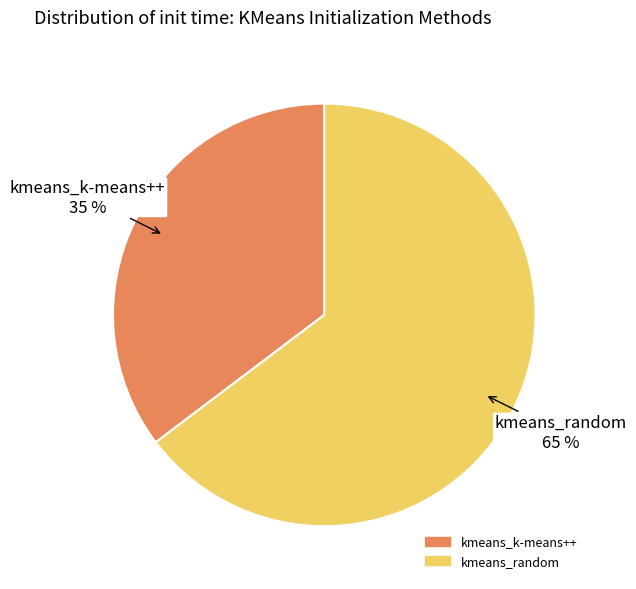

How many slices are in this pie chart?

2